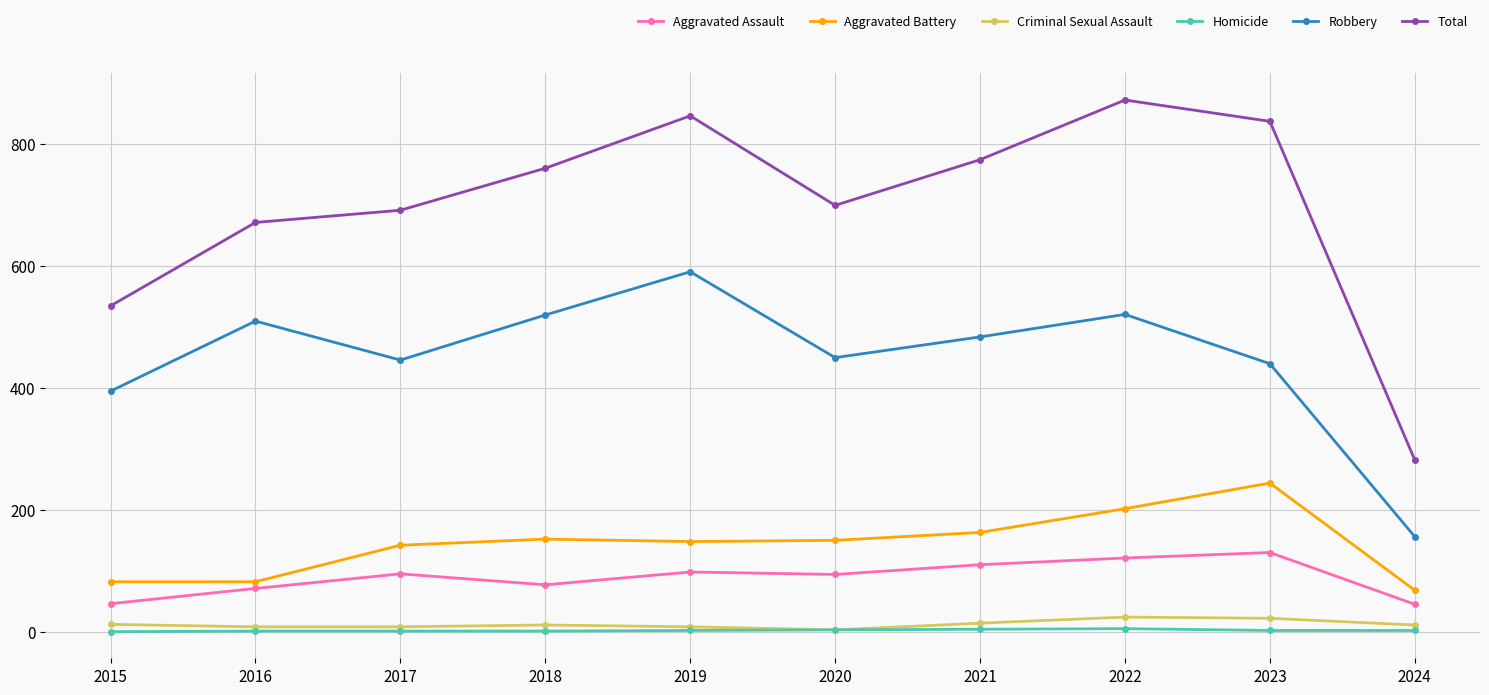

True or false: Total and Homicide intersect in this chart.

False